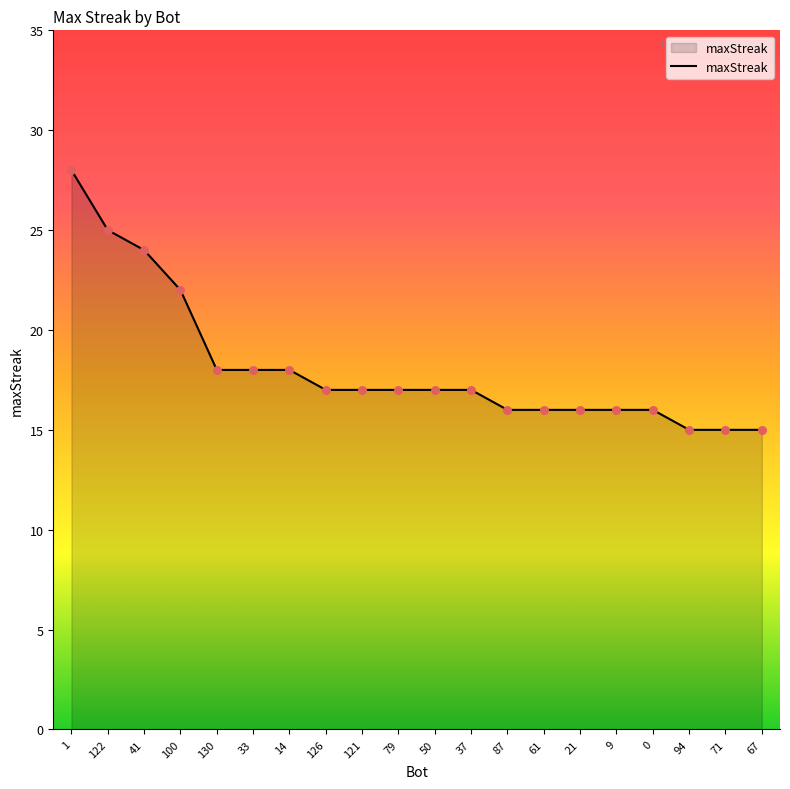

Between 61 and 67, which is larger?

61